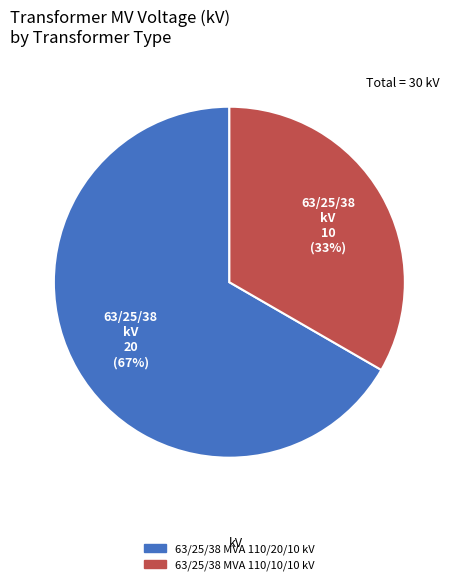

Which has a higher value, 63/25/38 MVA 110/10/10 kV or 63/25/38 MVA 110/20/10 kV?

63/25/38 MVA 110/20/10 kV